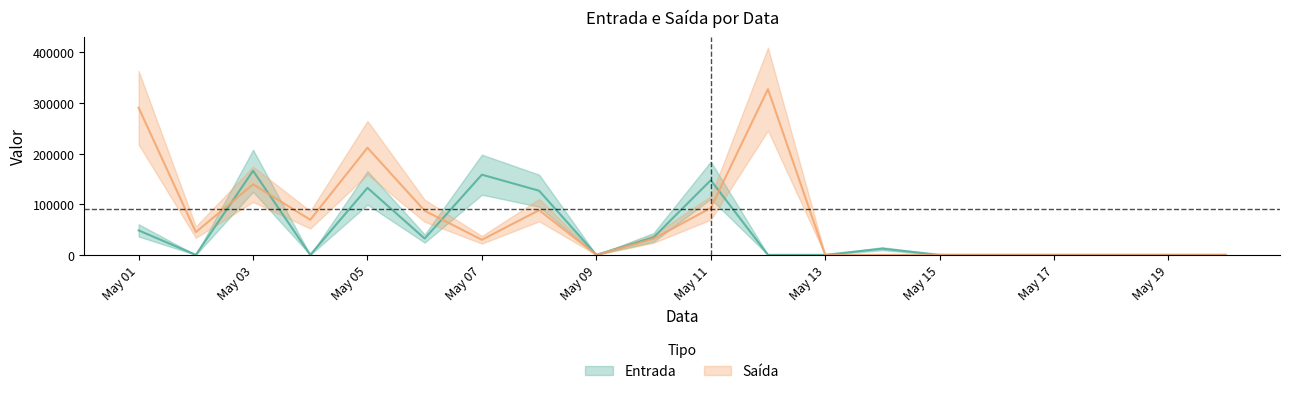

The Saída series shows 290799 at May 01. True or false?

True